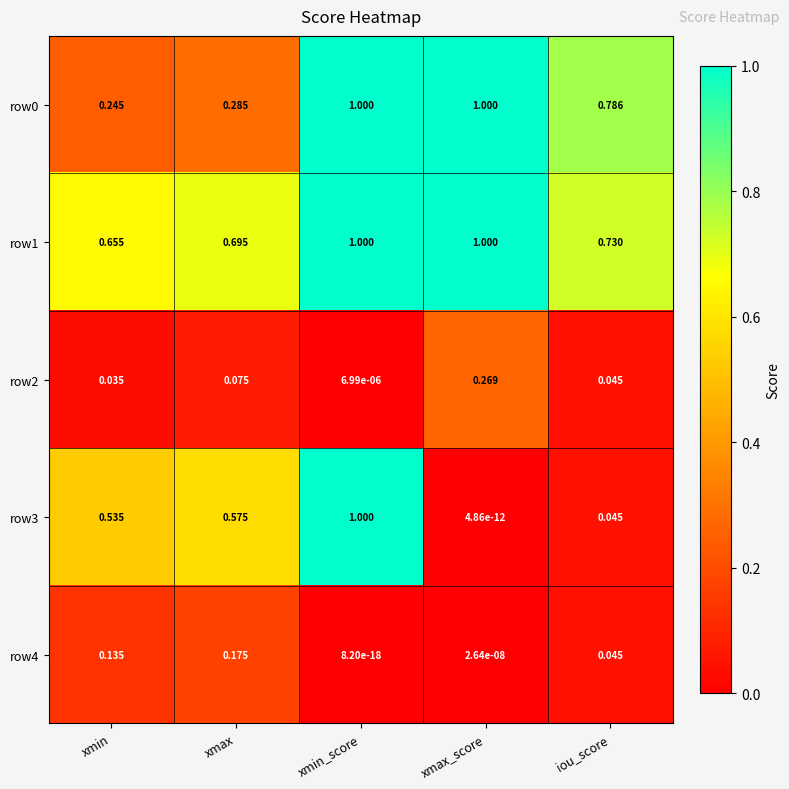

Which category has the lowest value across all series?

xmin_score